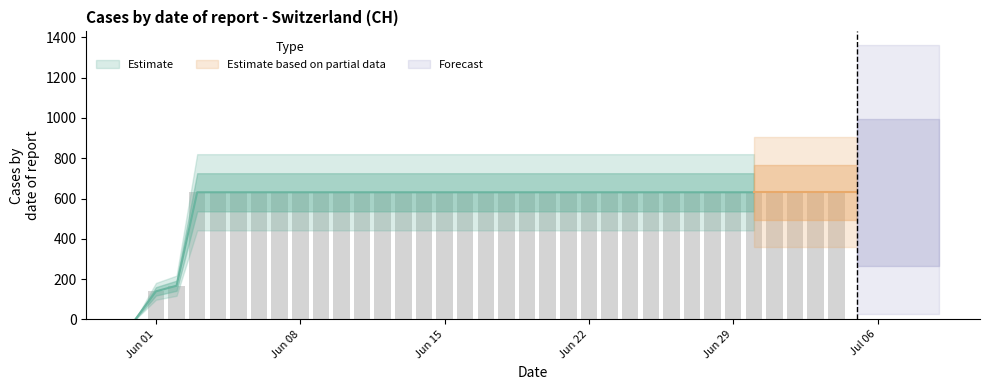

True or false: the data shows 182 at 2020-06-30.

False